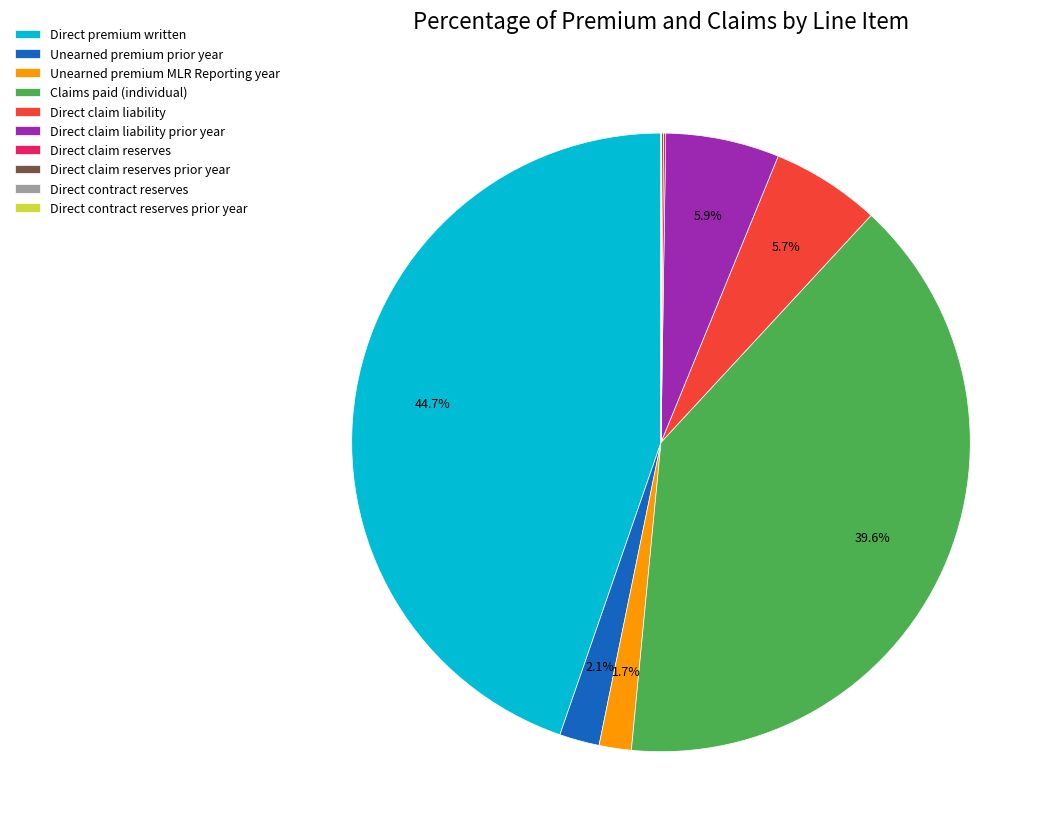

Which slice is the largest?

Direct premium written